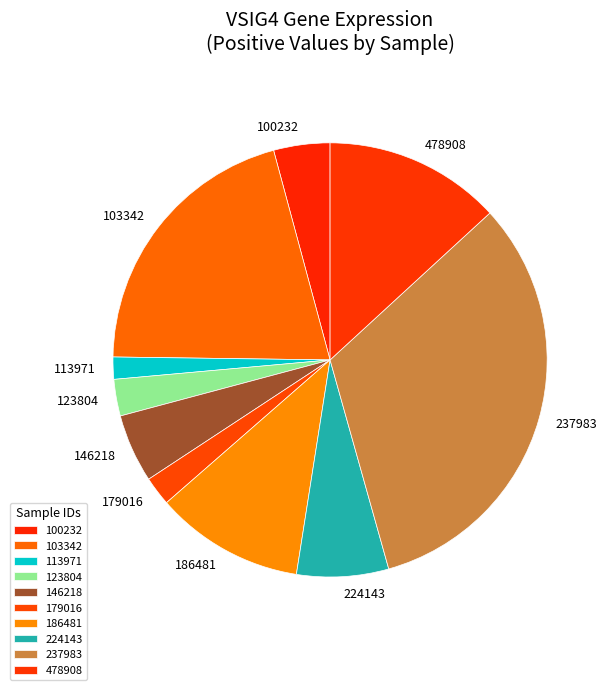

Count the number of slices in the pie.

10